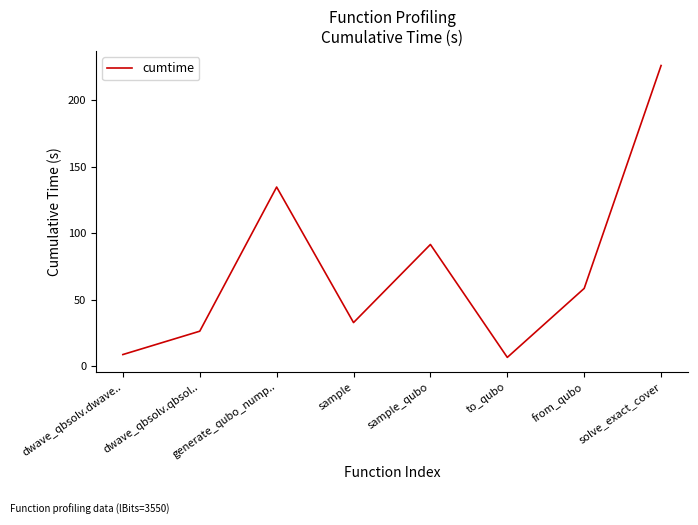

Which label corresponds to the smallest value in the chart?

to_qubo